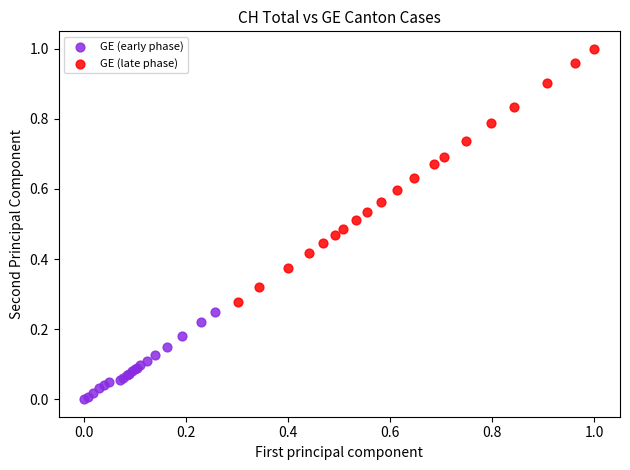

Which series has the widest spread of Y values?

GE (late phase)